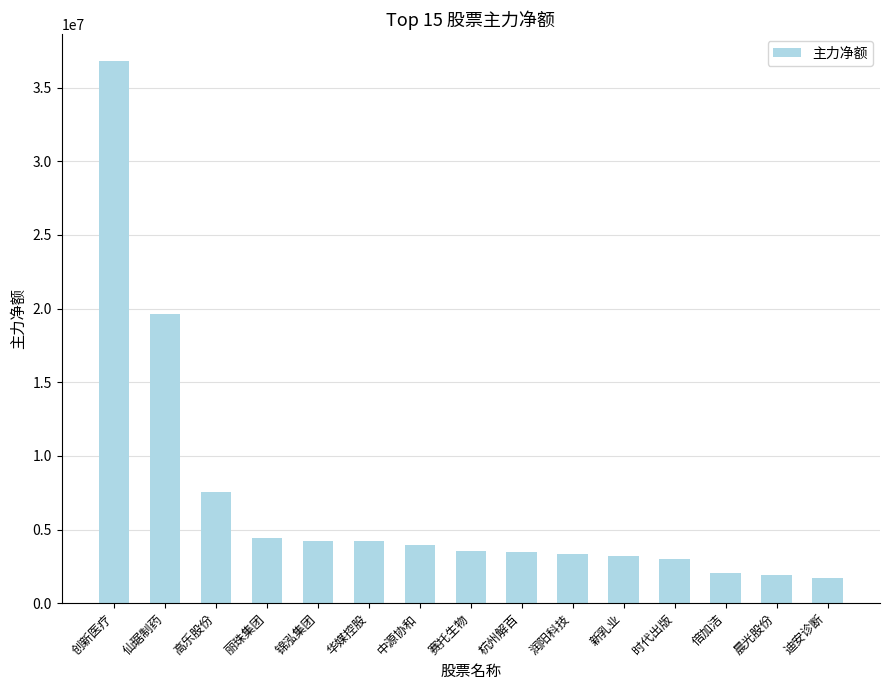

The chart shows a value of 4220611 at 锦泓集团. True or false?

True